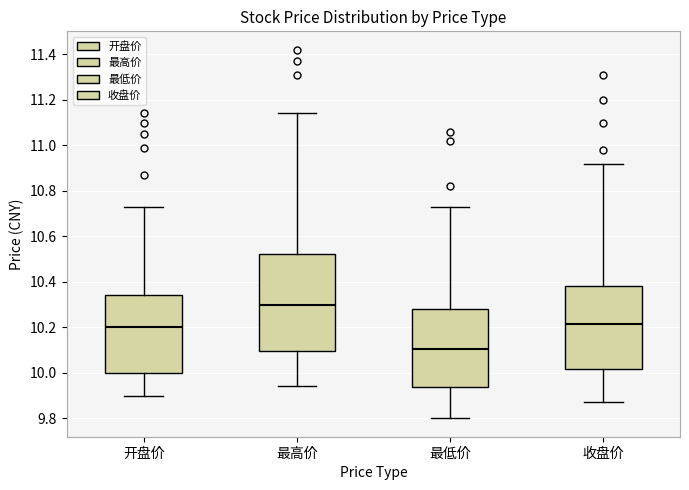

Which box has the highest median line?

最高价